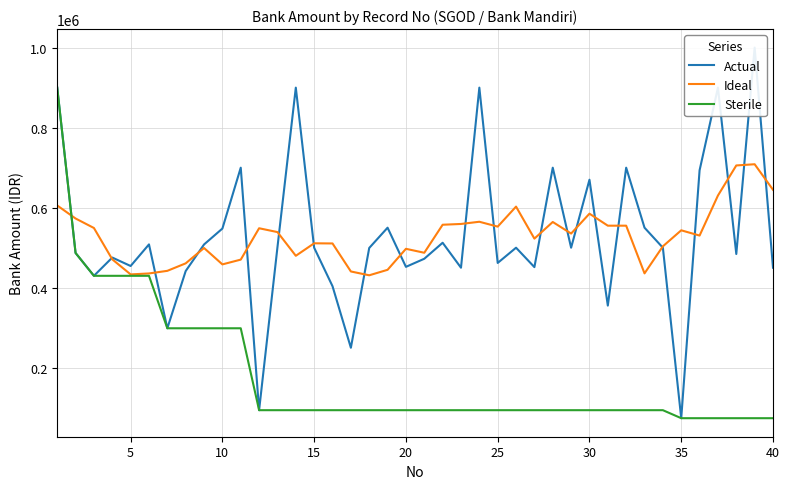

The value of Ideal at 5 is 433290.4. True or false?

True